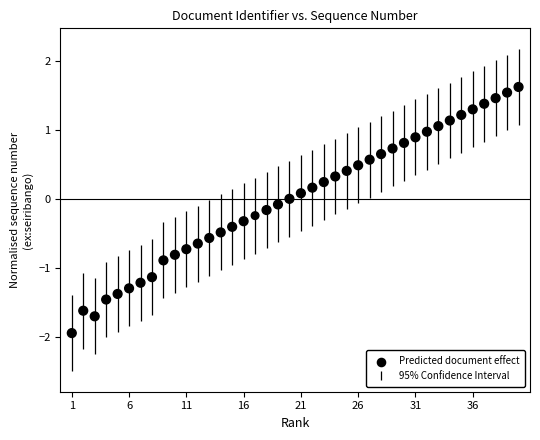

What is the range of X values (max minus min)?

39.0